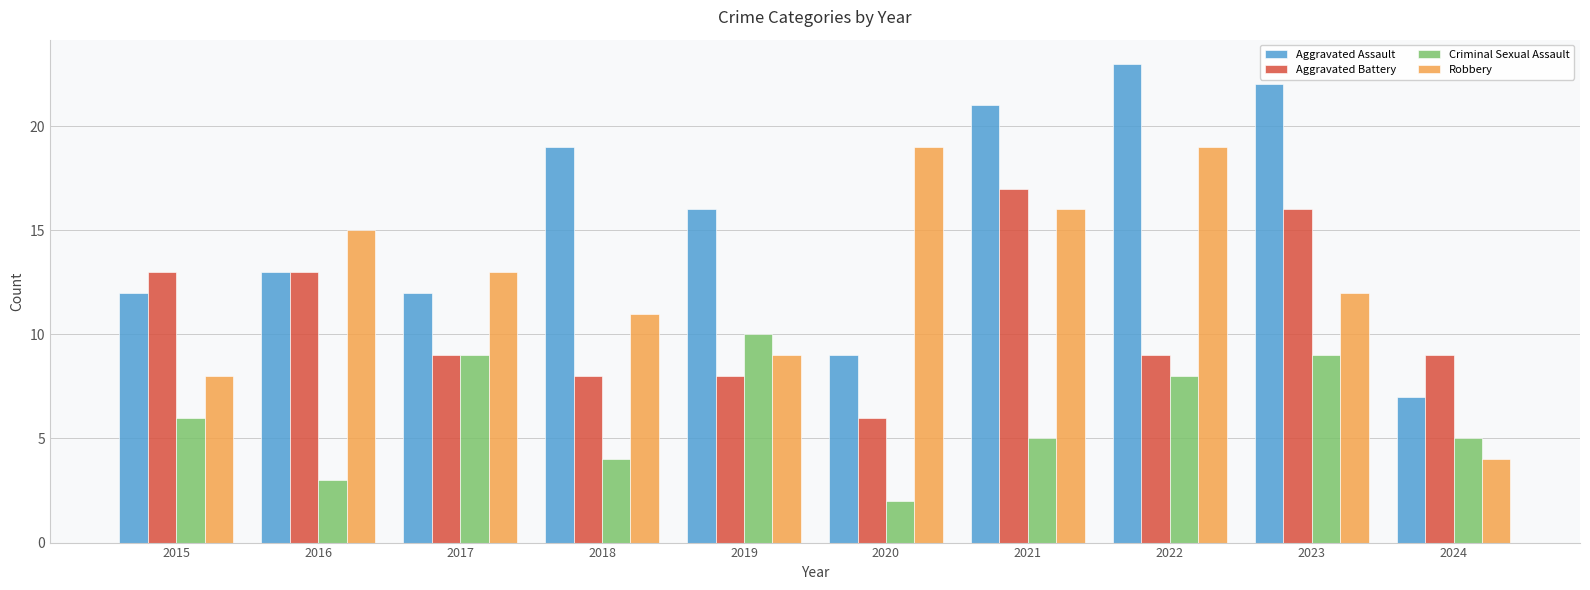

What is the approximate value of Criminal Sexual Assault at 2022?

8